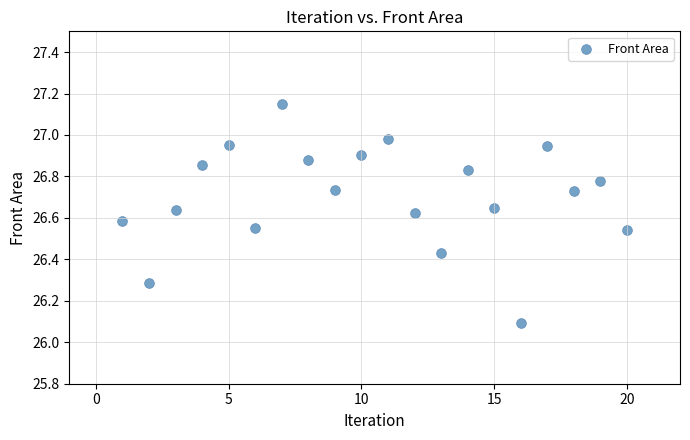

What Y value in the scatter plot is closest to 26?

26.1